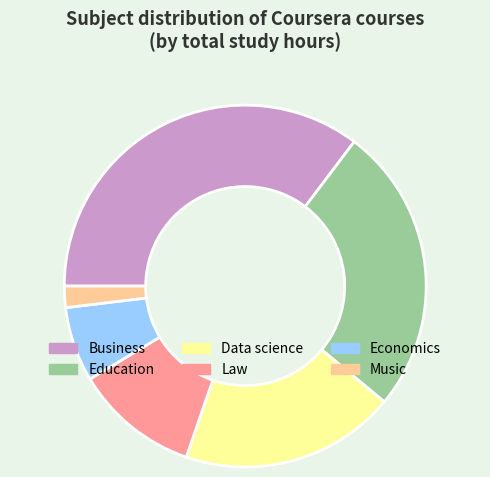

Is there any slice that represents more than half of the pie?

No